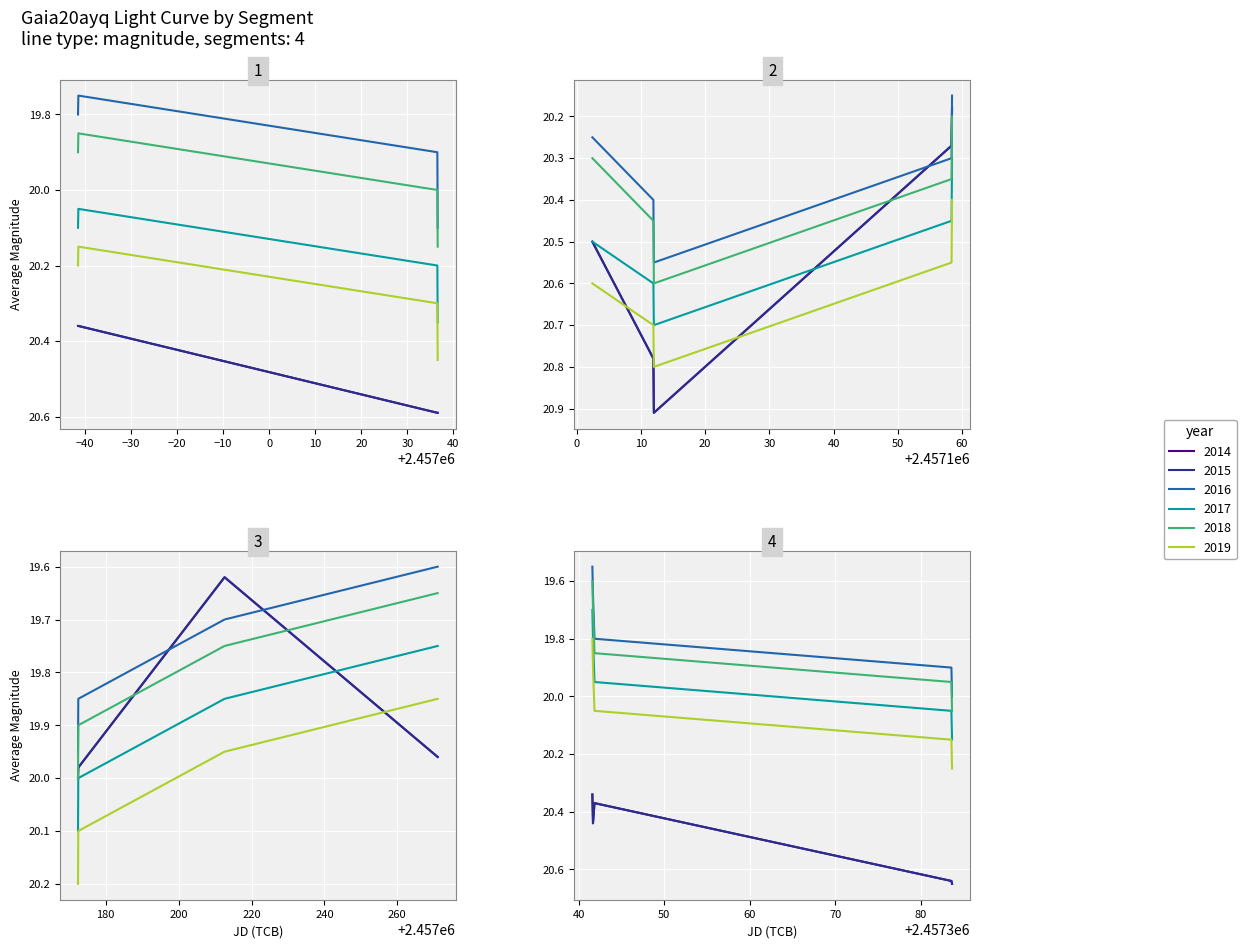

What are all the series names shown in the legend?

2014, 2015, 2016, 2017, 2018, 2019